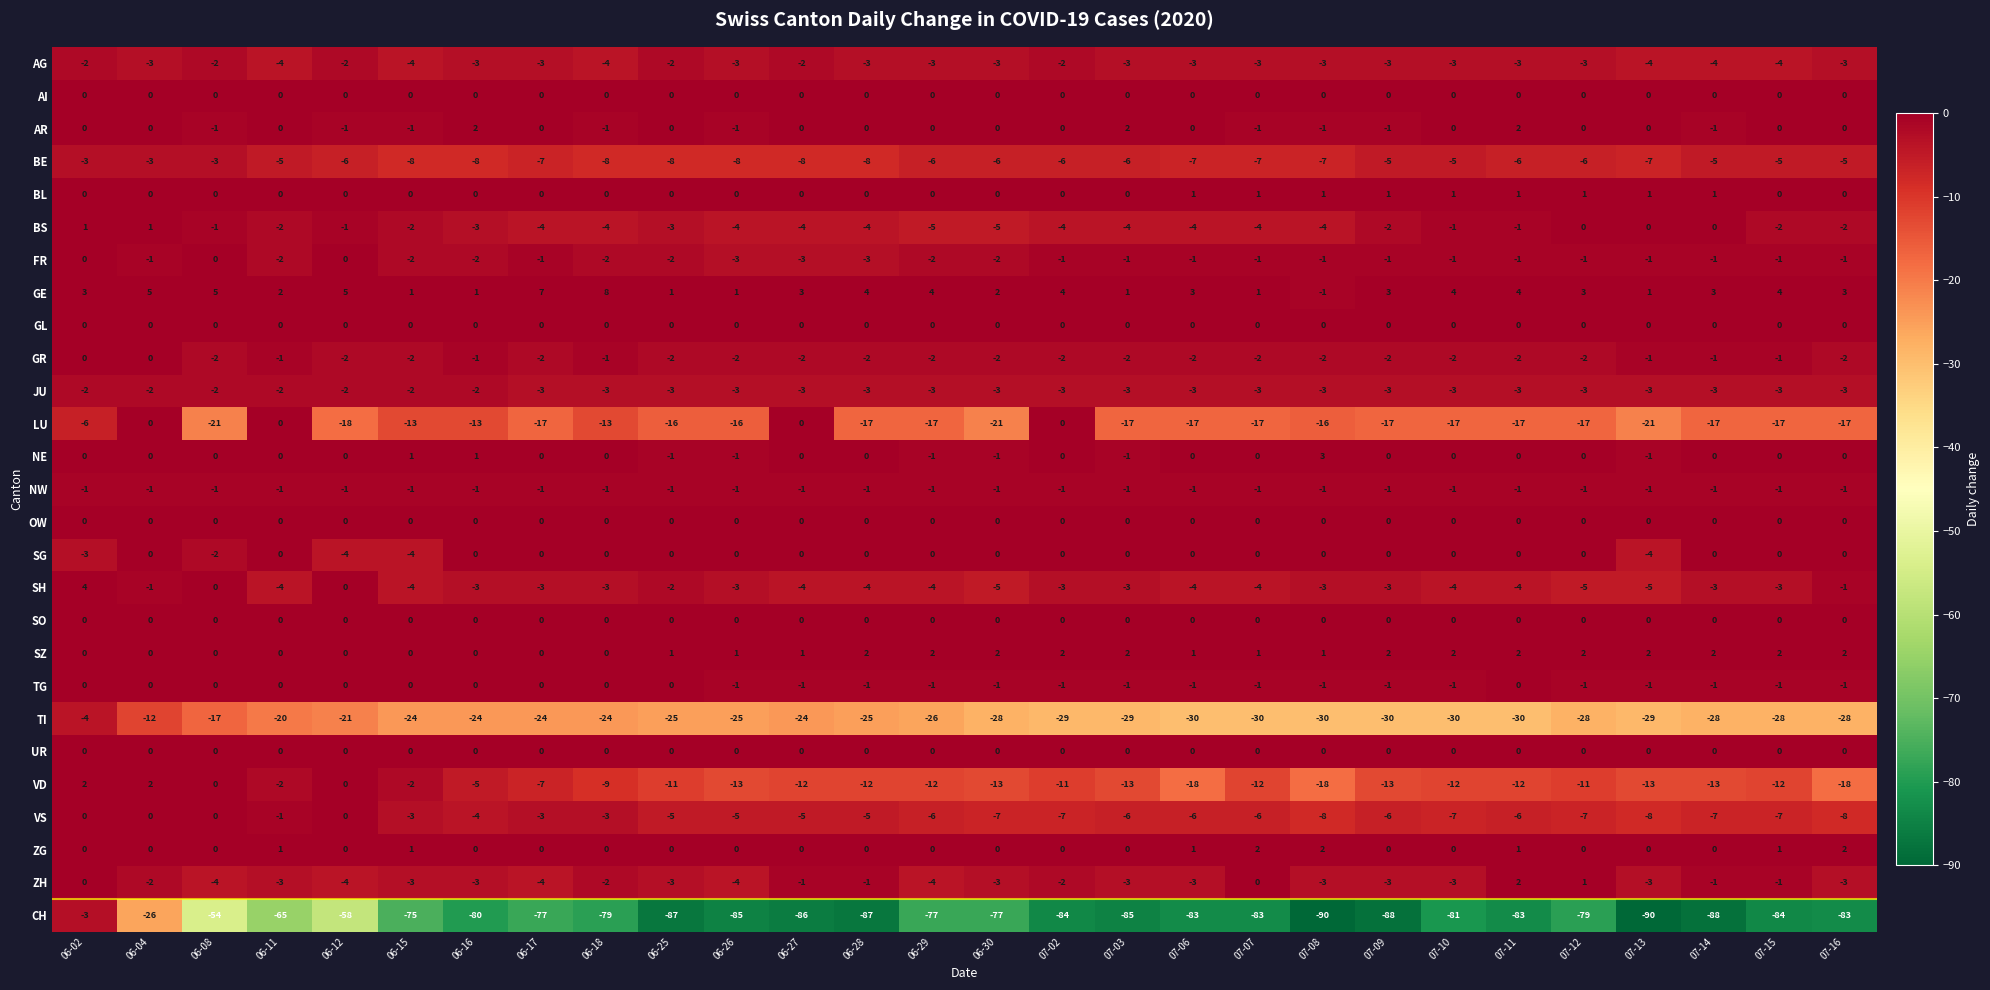

Which label corresponds to the largest value in the chart?

06-18